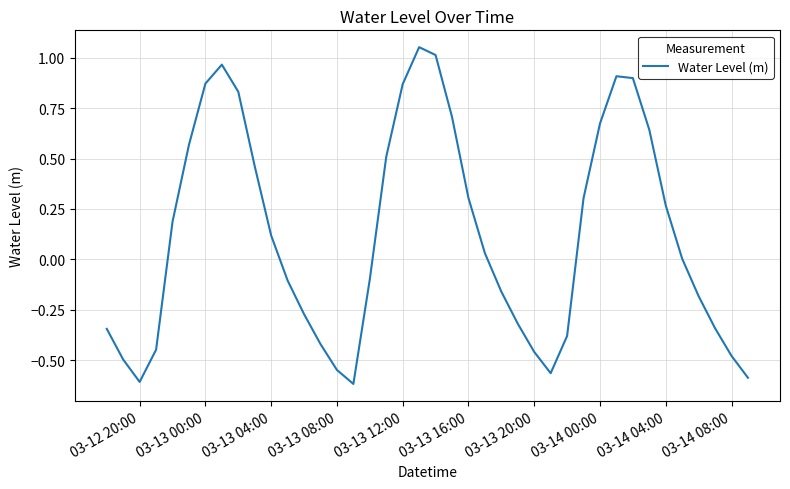

Is this an area chart (filled region under the line)?

No